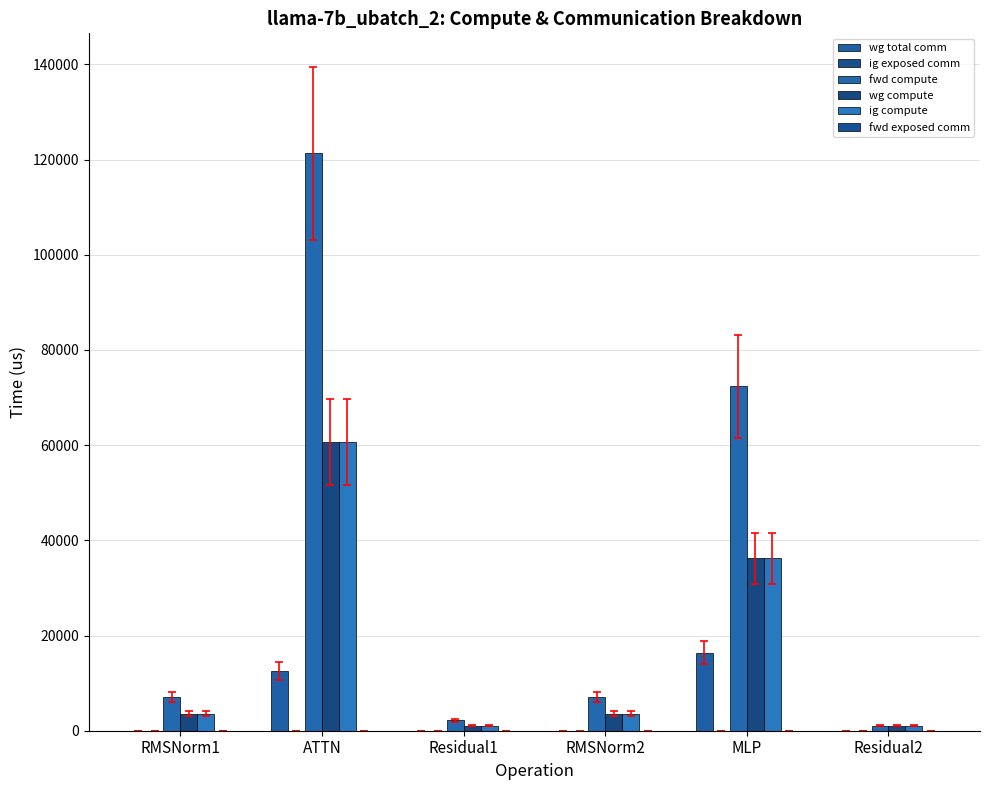

Which label corresponds to the largest value in the chart?

ATTN